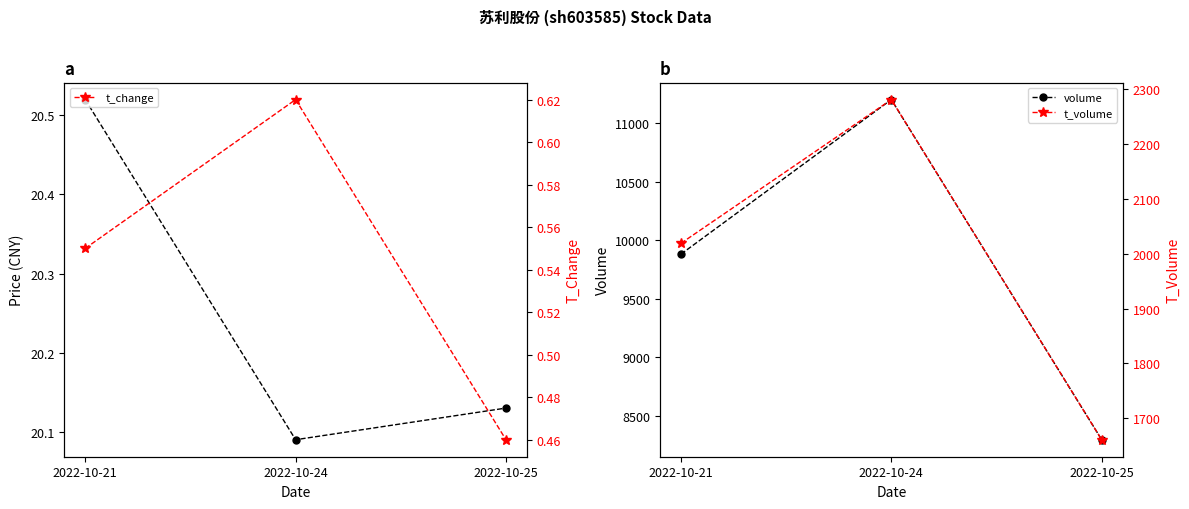

Does the chart display data point markers on the line(s)?

Yes